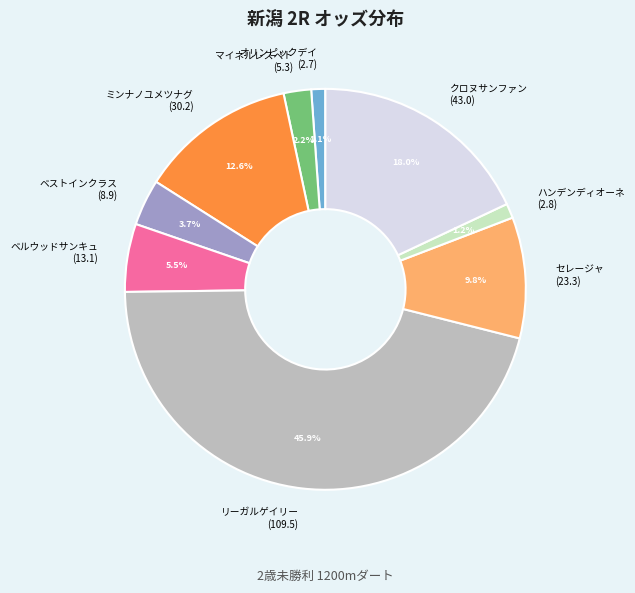

To the nearest percent, what percentage of the pie is マイネルレスペト?

2%